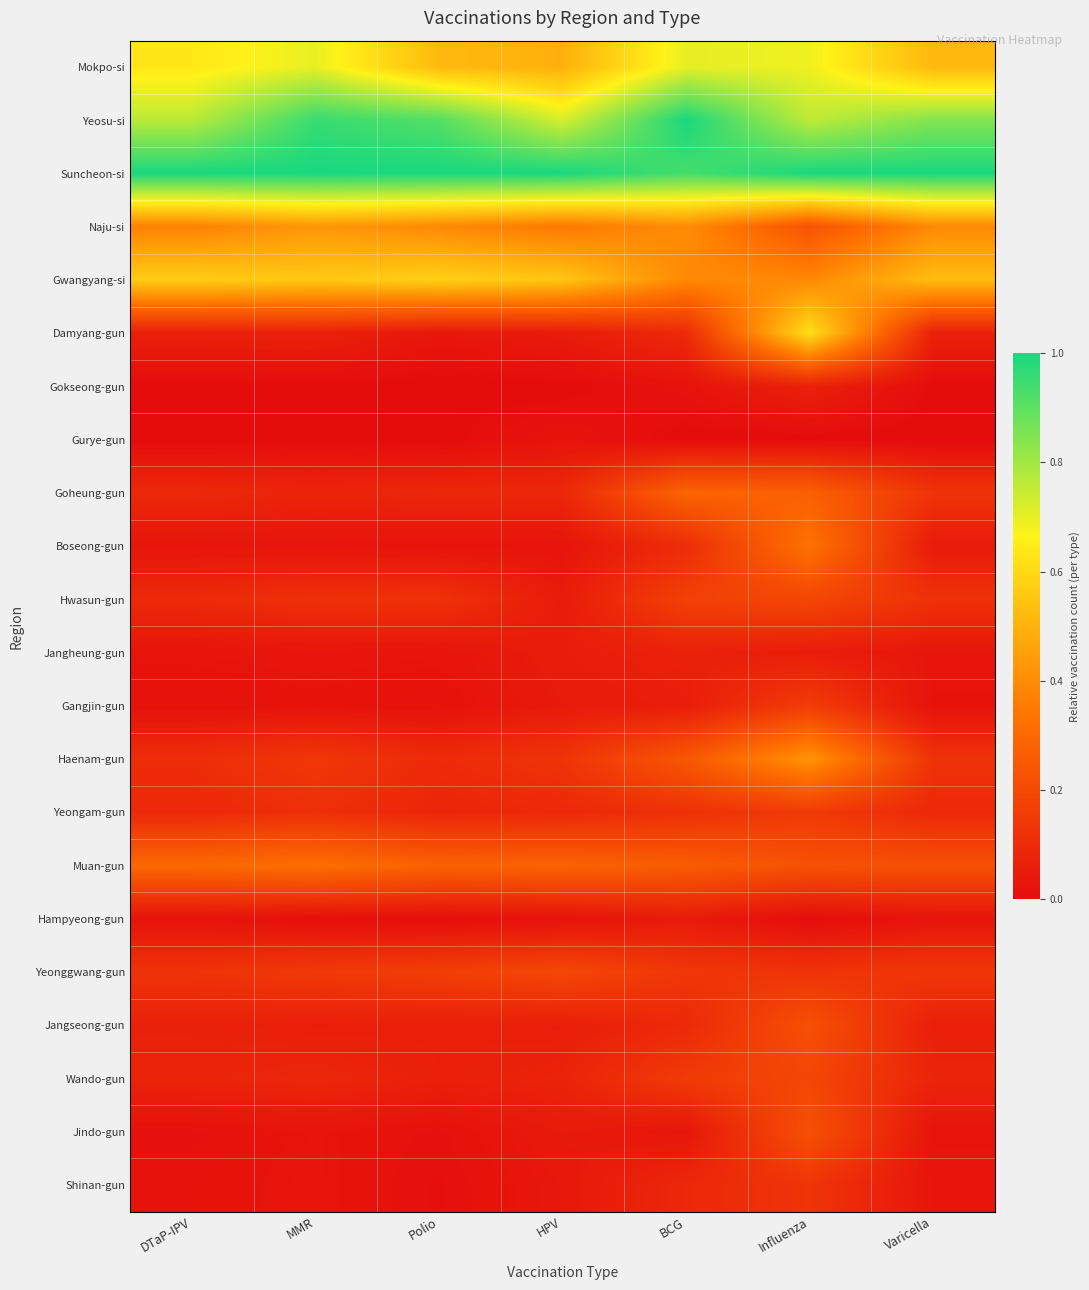

Which label corresponds to the smallest value in the chart?

MMR